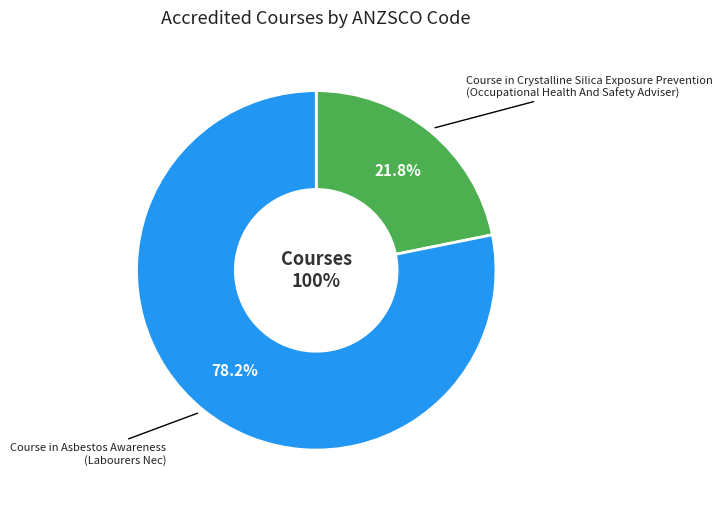

Do 11084NAT and 10830NAT together represent more than half of the pie?

Yes